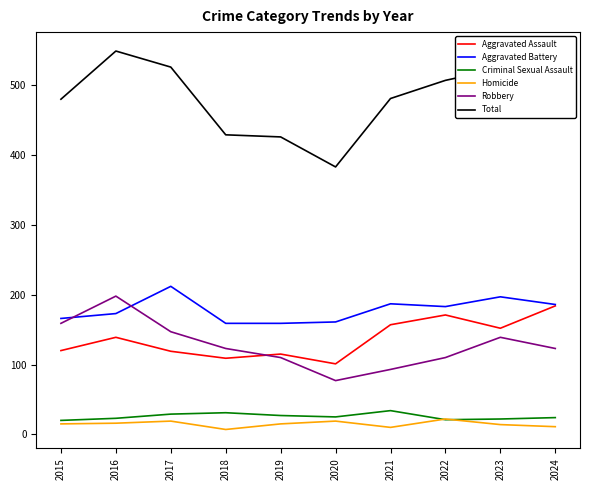

True or false: Robbery and Criminal Sexual Assault cross at least once.

False